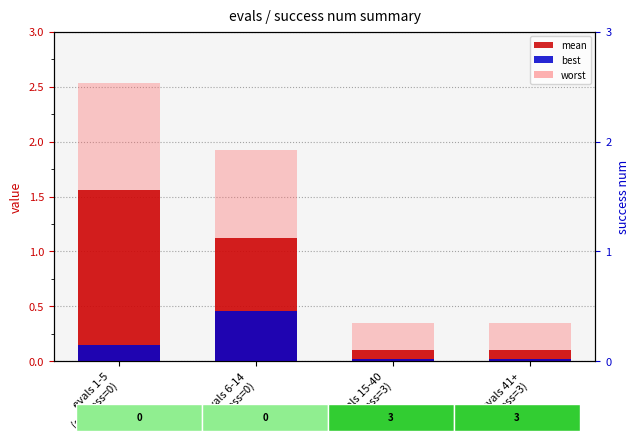

Reading left to right, transcribe all the data shown in this chart.

mean: 1.6	1.1	0.1	0.1
best: 0.1	0.5	0.0	0.0
worst: 2.5	1.9	0.3	0.3